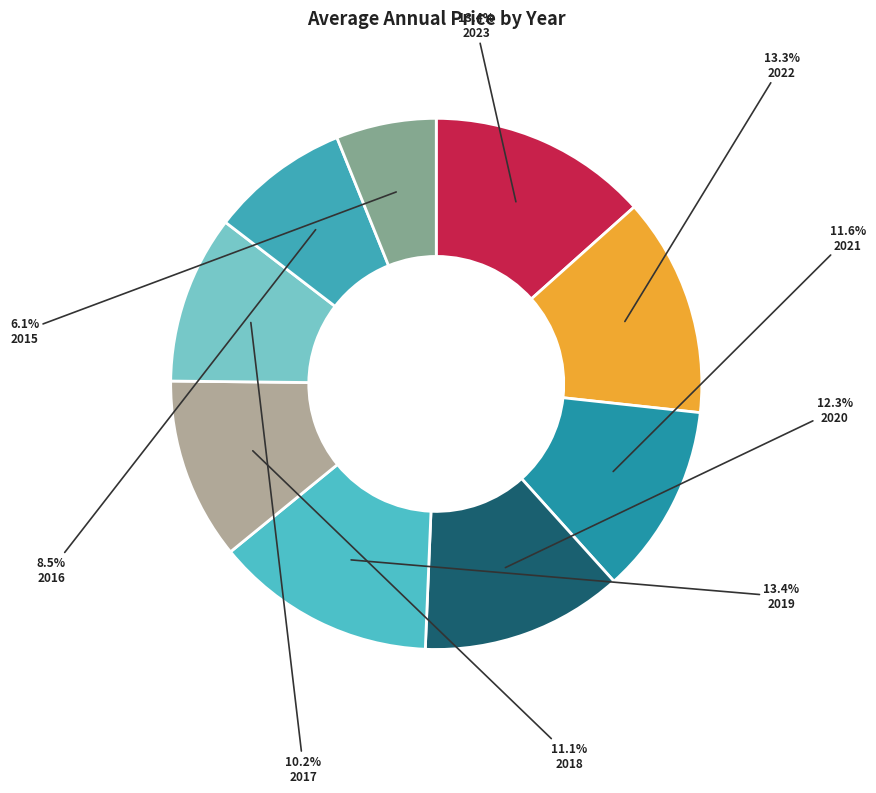

How much of the chart is everything except 2023?

86.6%